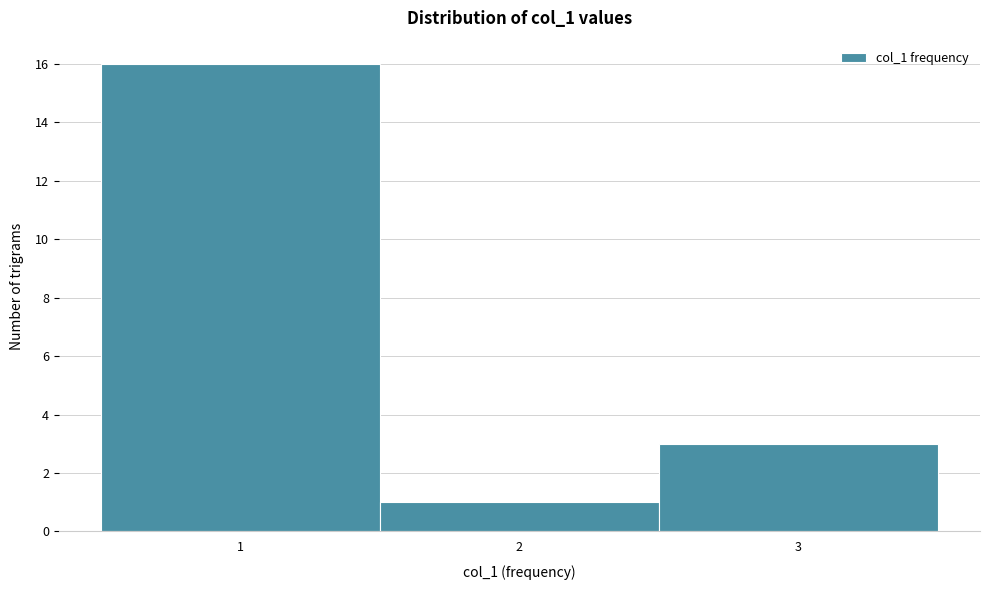

Reading left to right, transcribe this chart: for each bar, give the range it covers on the x-axis and its height. The values are not printed on the chart, so give them approximately, as read against the axis.

0.5 to 1.5: 16
1.5 to 2.5: 1
2.5 to 3.5: 3